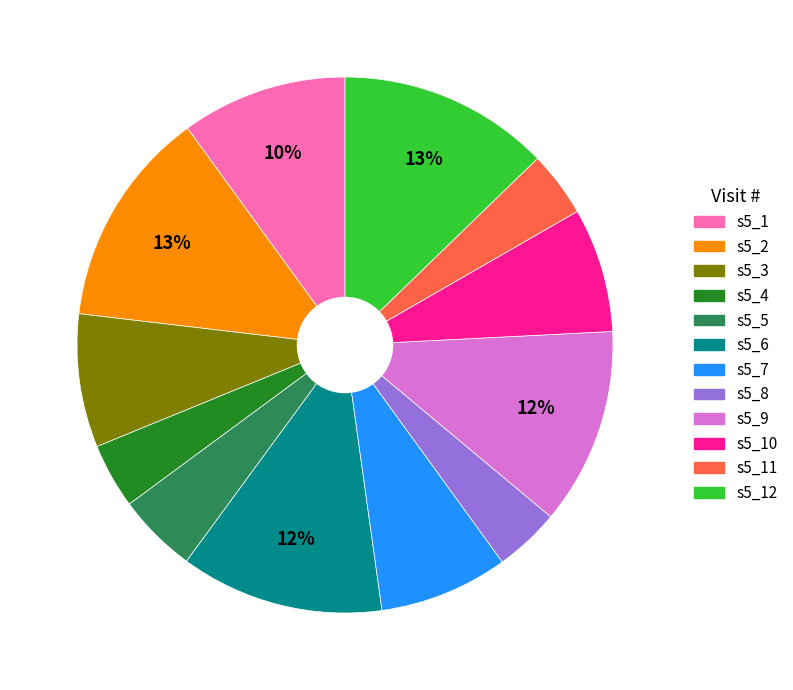

Does any single category account for the majority?

No